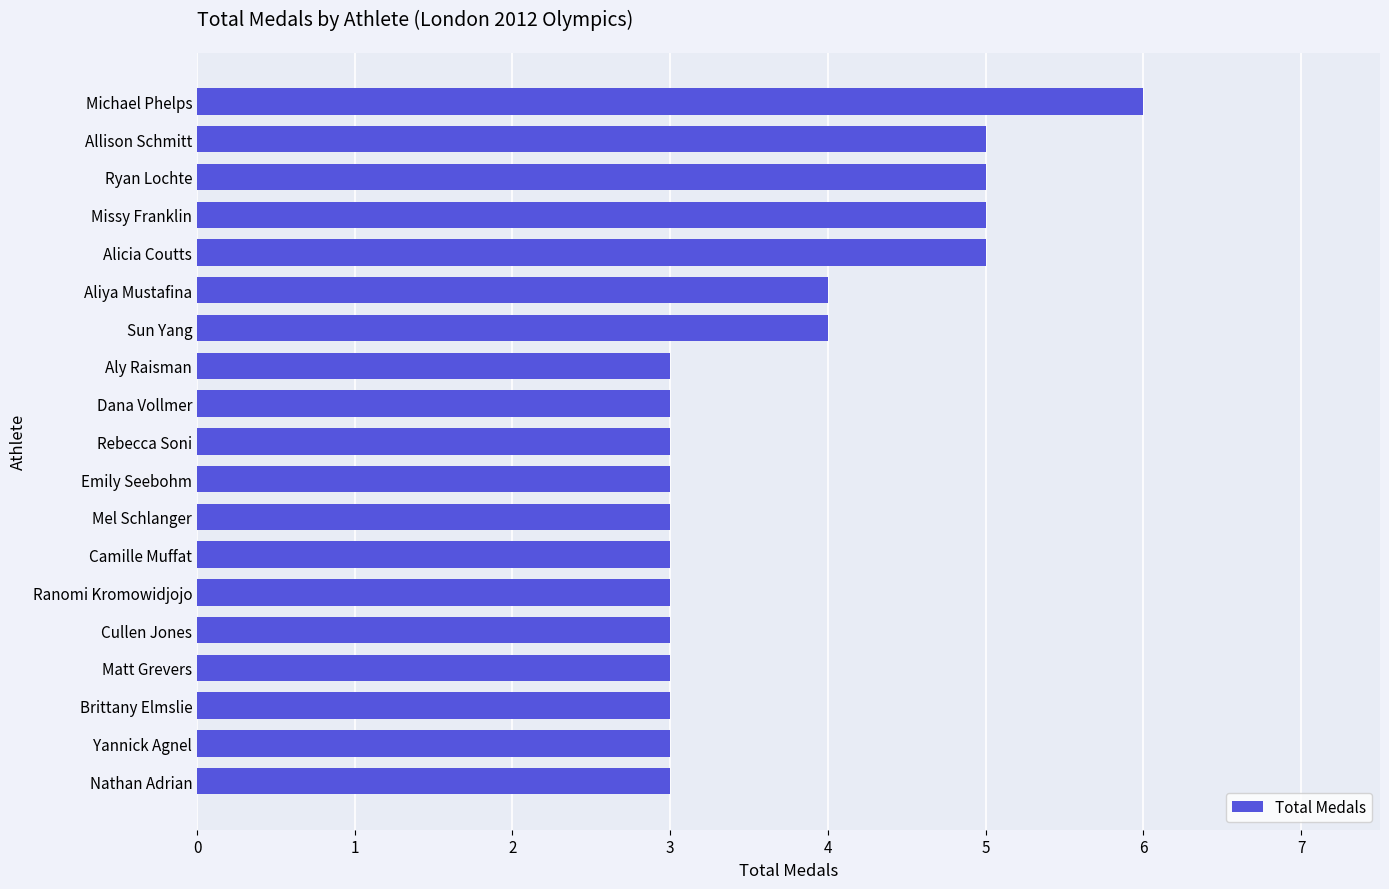

What is the average value?

4